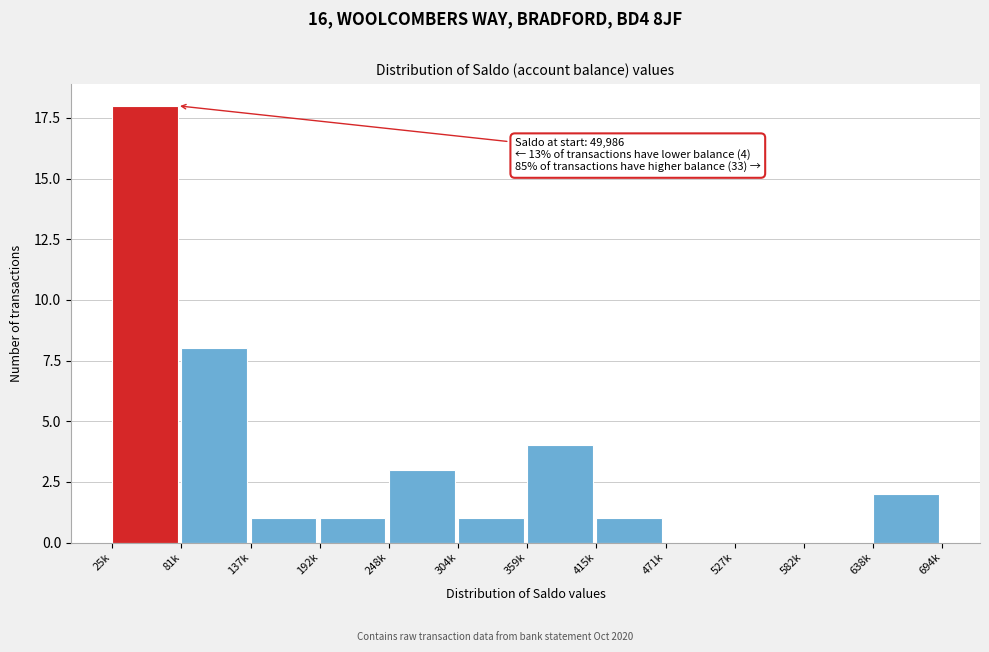

Reading right to left, list all the values displayed in this chart.

638k=2	582k=0	527k=0	471k=0	415k=1	359k=4	304k=1	248k=3	192k=1	137k=1	81k=8	25k=18